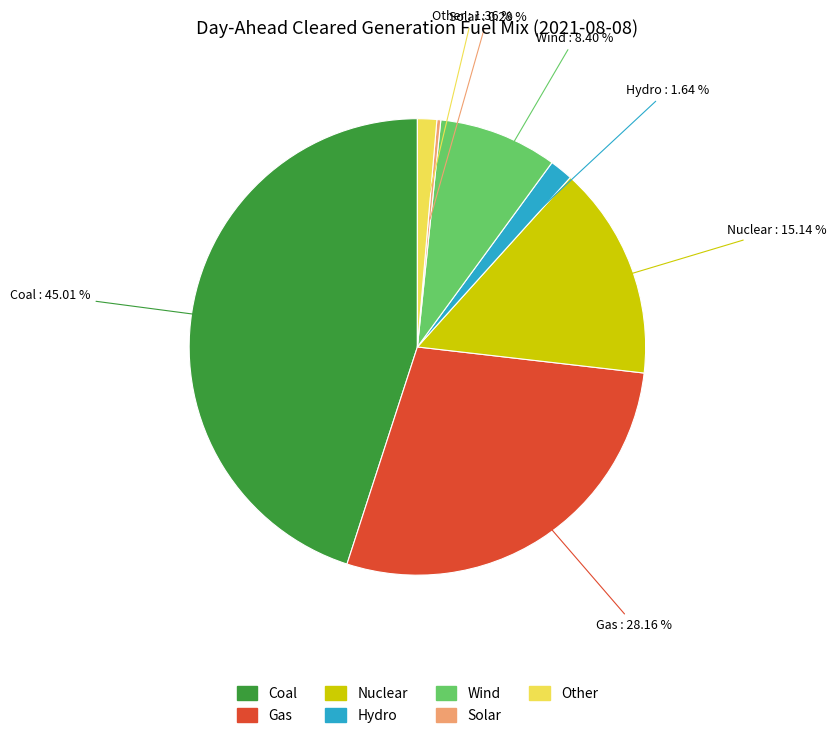

Do Wind and Coal together represent more than half of the pie?

Yes